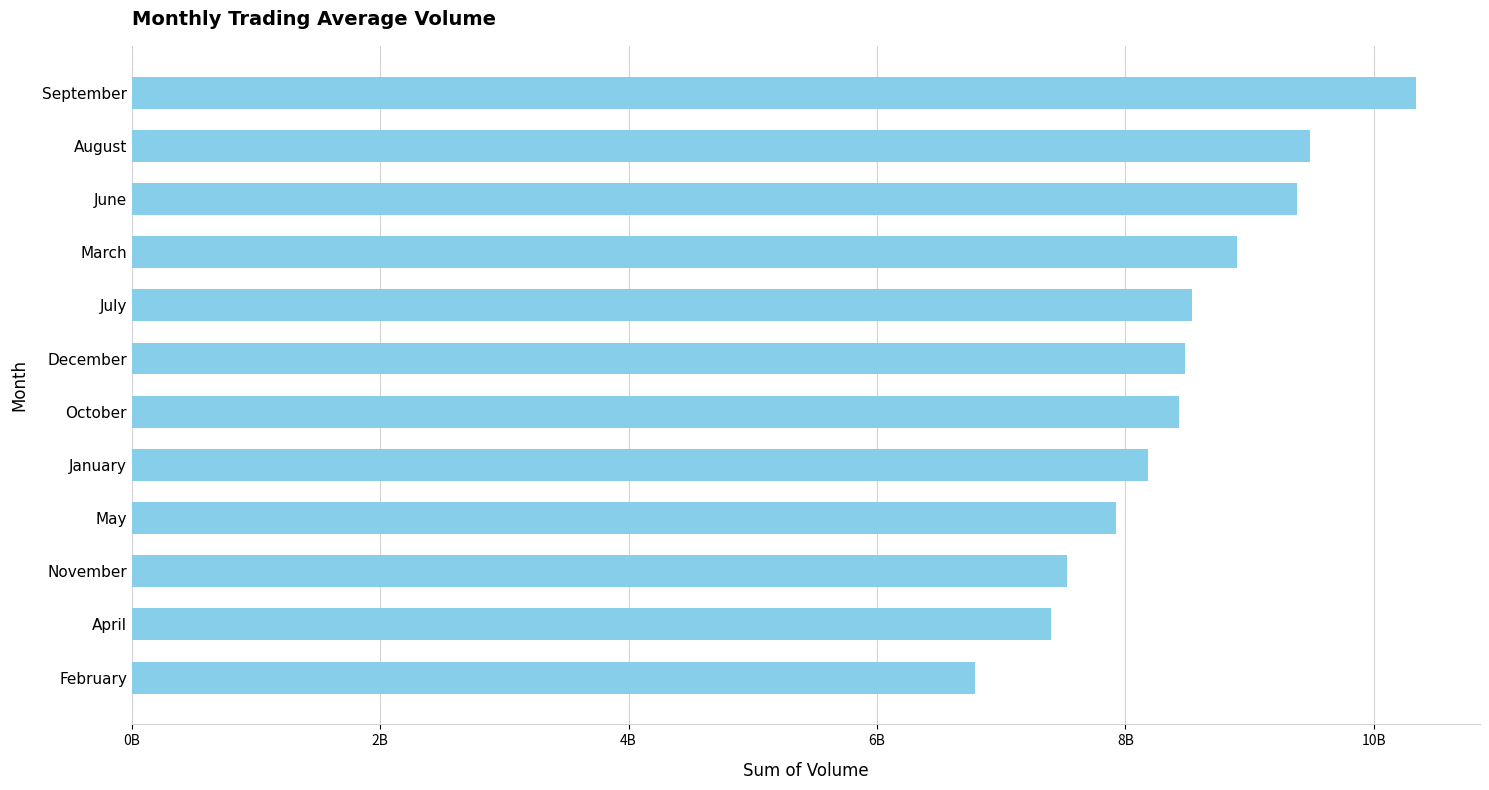

Are the bars horizontal?

Yes